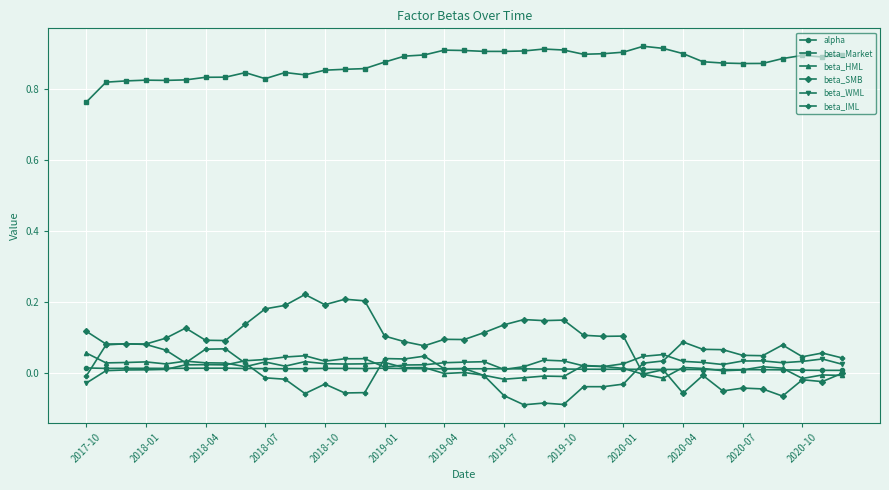

Which series has the widest spread of values?

beta_SMB